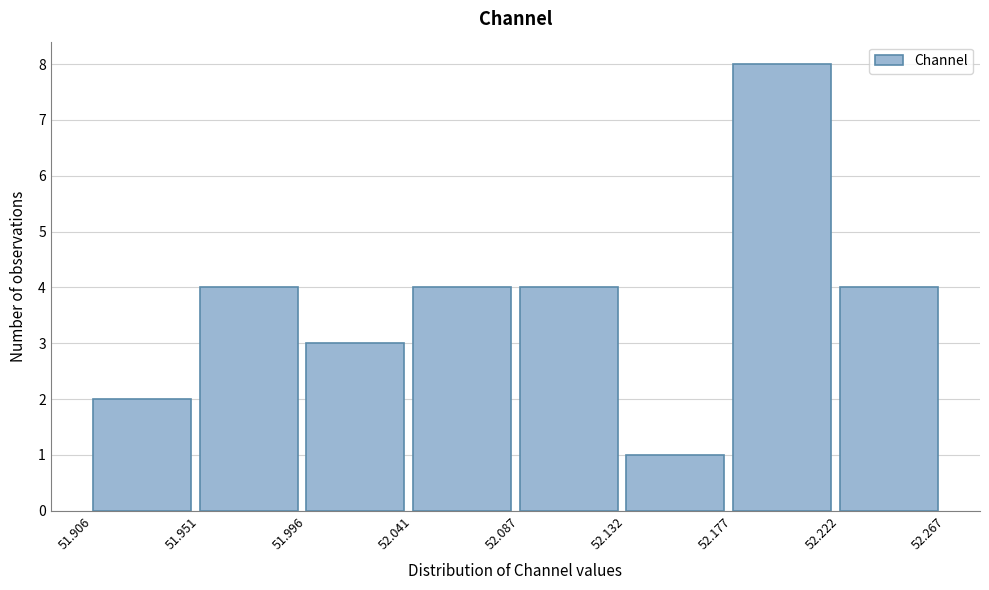

Reading left to right, transcribe this chart: for each bar, give the range it covers on the x-axis and its height. The values are not printed on the chart, so give them approximately, as read against the axis.

51.906 to 51.951: 2
51.951 to 51.996: 4
51.996 to 52.041: 3
52.041 to 52.087: 4
52.087 to 52.132: 4
52.132 to 52.177: 1
52.177 to 52.222: 8
52.222 to 52.267: 4